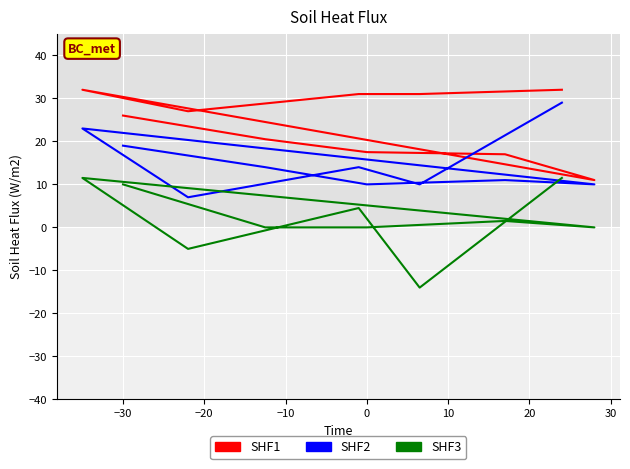

What is the highest value of the SHF1 series?

32.0